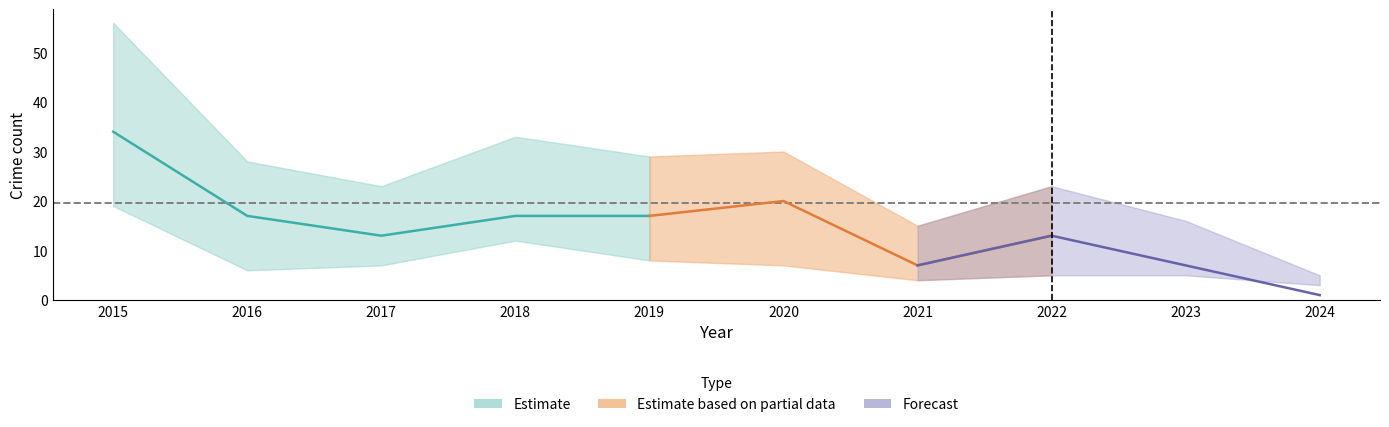

True or false: Aggravated Battery has more than 0 points higher than both neighbors.

True